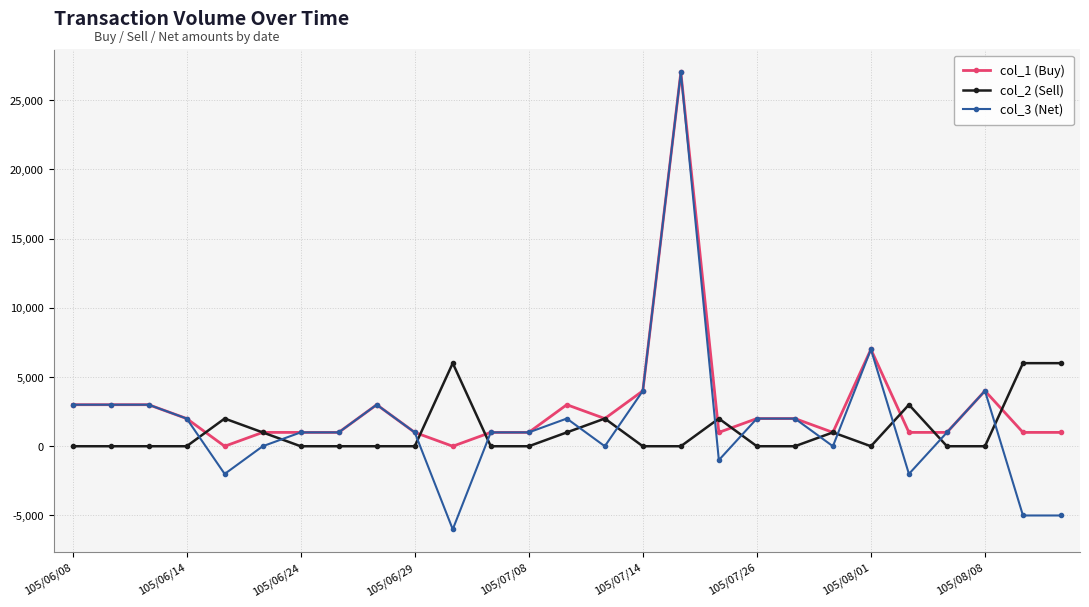

Rank the series by their average value, from lowest to highest.

col_2 (Sell), col_3 (Net), col_1 (Buy)